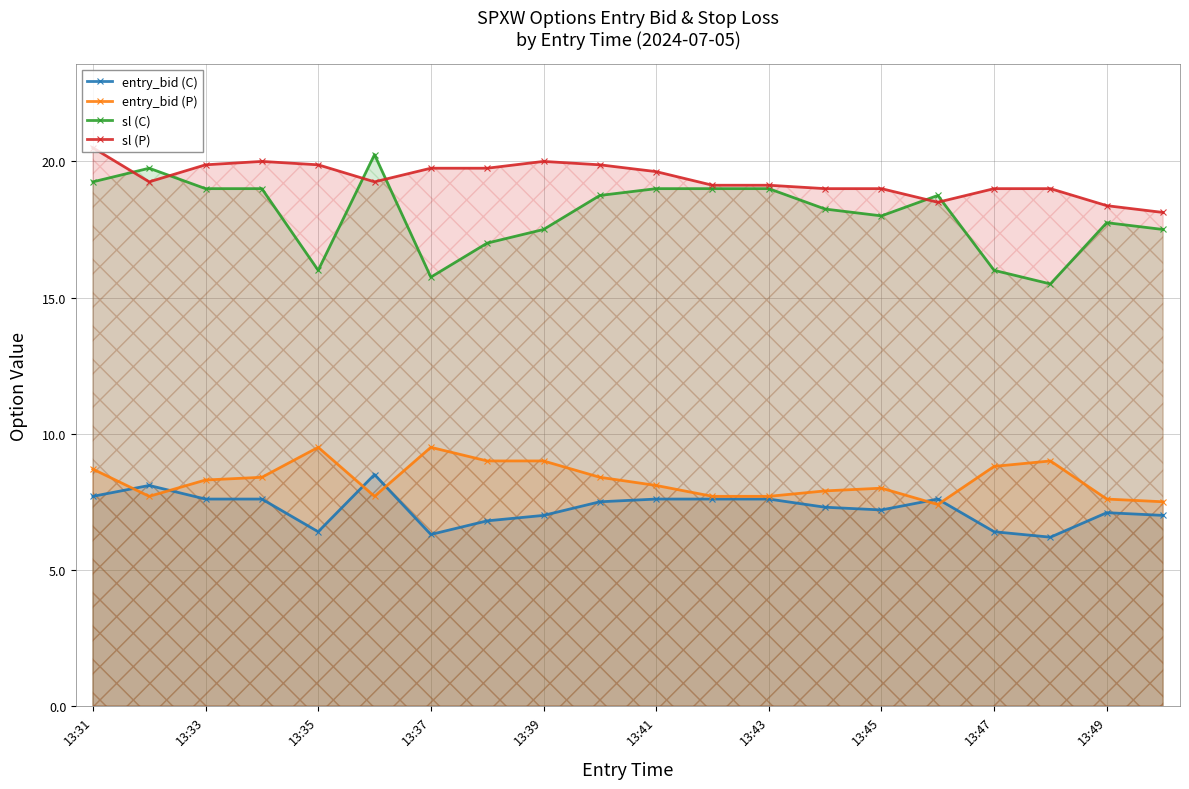

What is the total value across all series at 13:49?

50.8